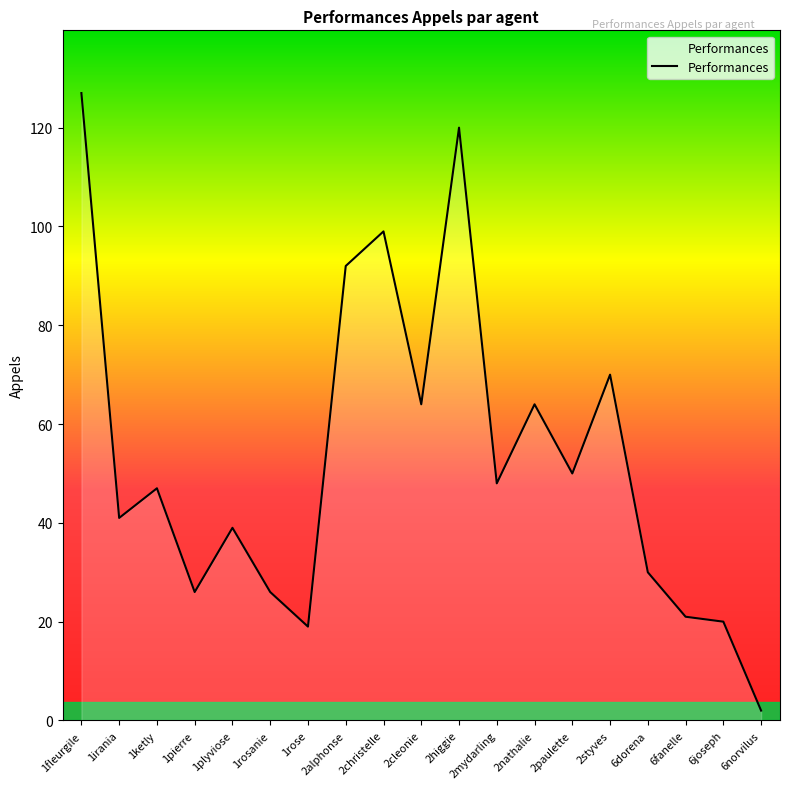

Approximately how many times larger is the value at 2cleonie compared to 6joseph?

3.2